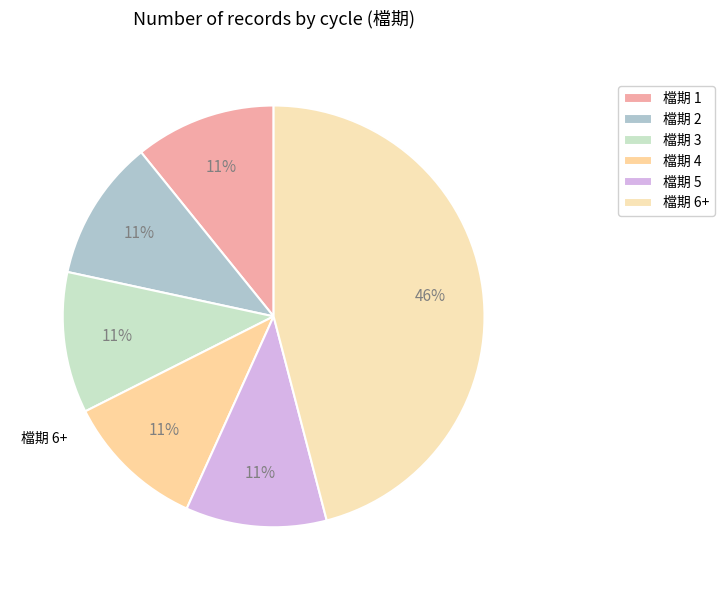

How many slices are in this pie chart?

6